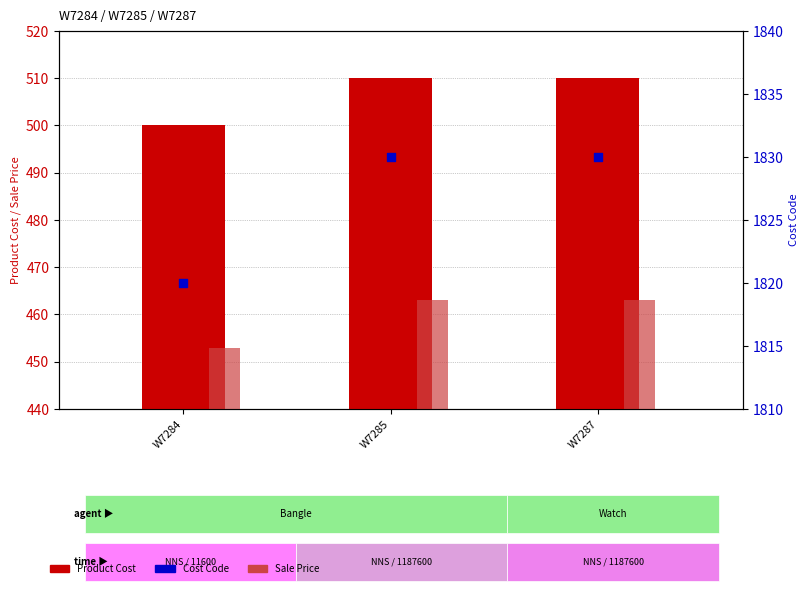

What is the total value across all series at W7287?

2803